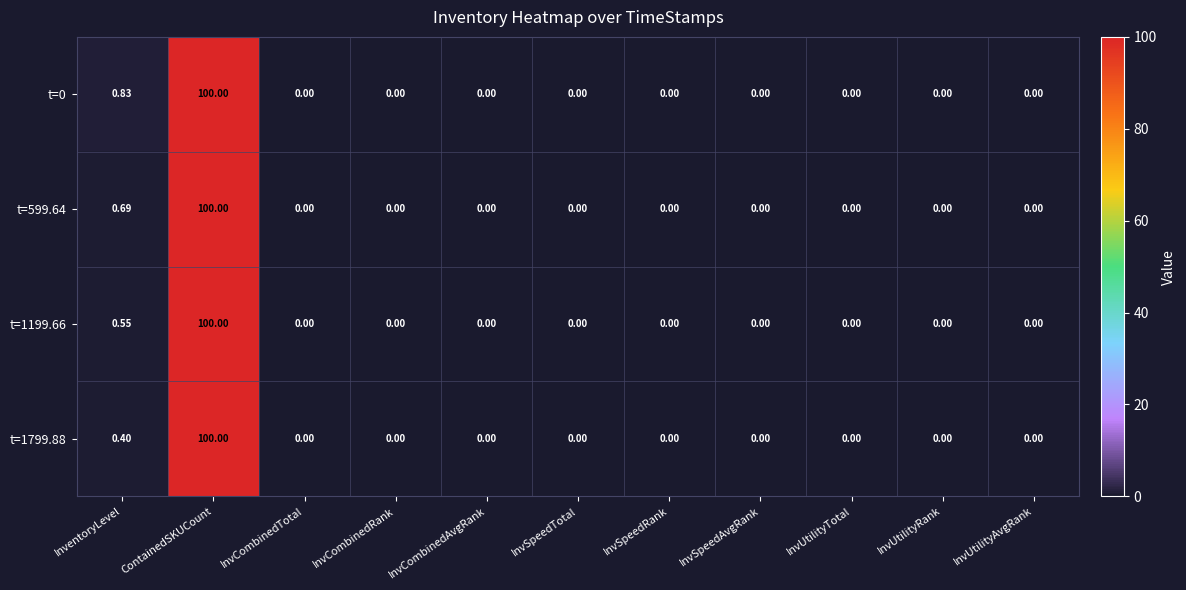

Which category has the highest value in the t=599.64 series?

ContainedSKUCount